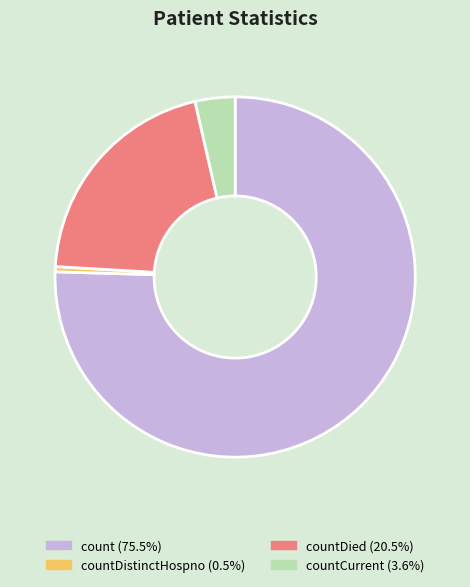

Is there any slice that represents more than half of the pie?

Yes